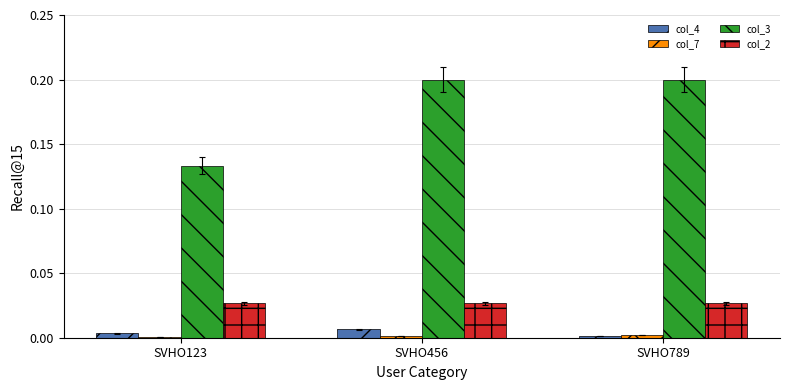

Which series has the largest total across all categories?

col_3